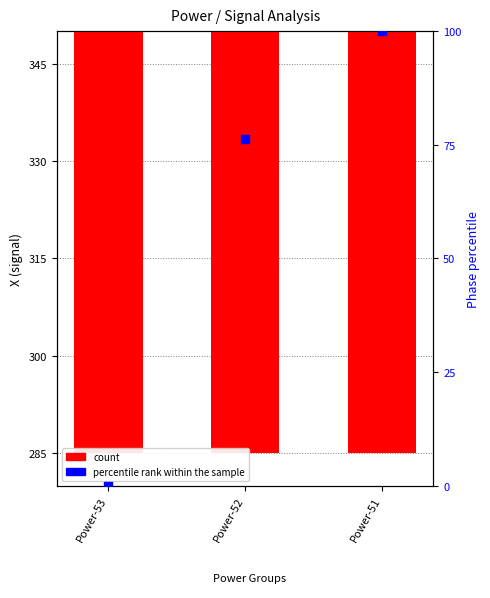

Which series has the largest Y range (max minus min)?

percentile rank within the sample